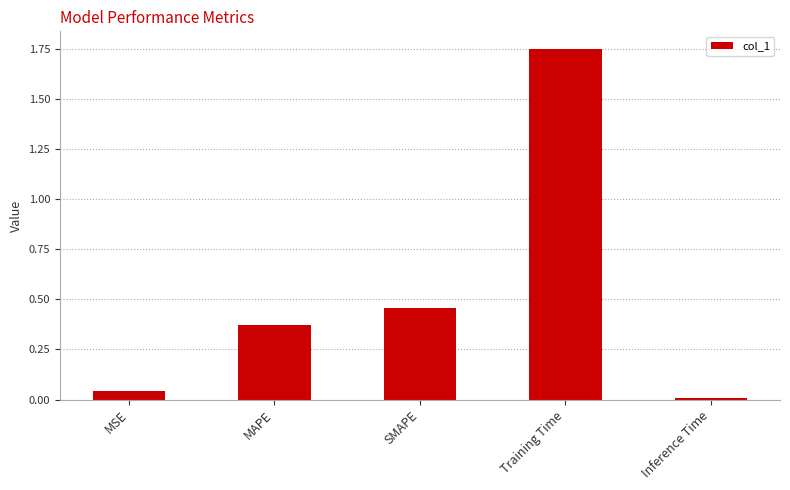

What is the change in value from SMAPE to Training Time?

+1.3